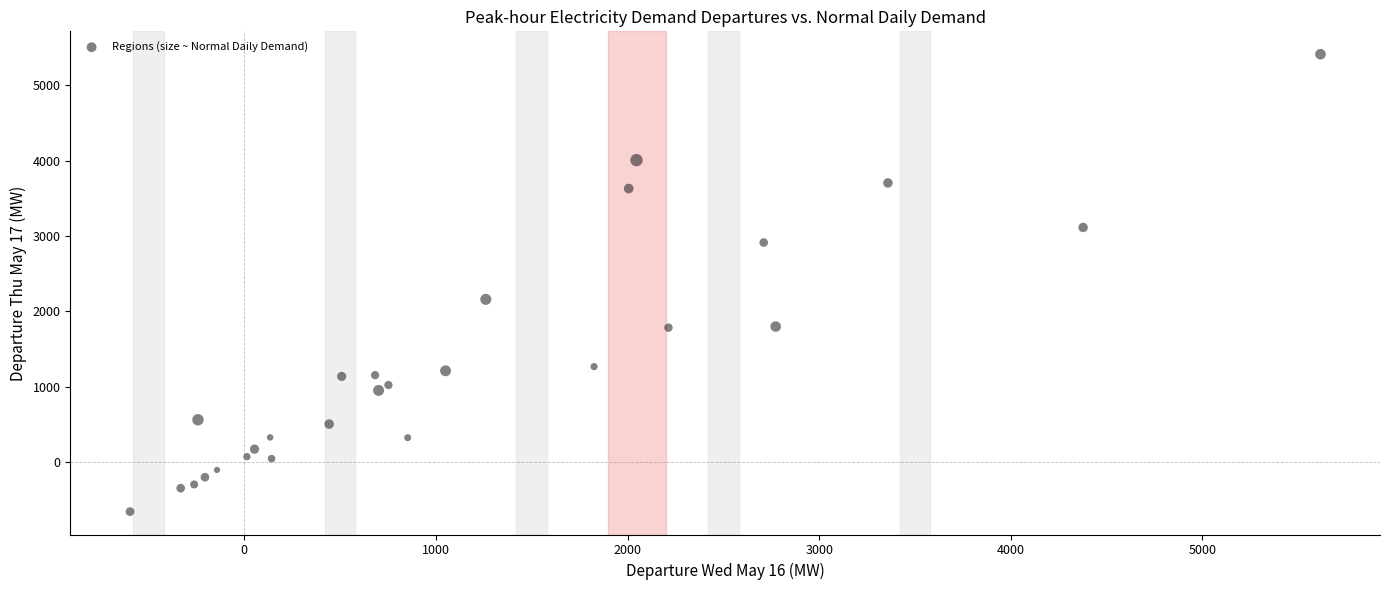

What Y value in the scatter plot is closest to 2377?

2159.0